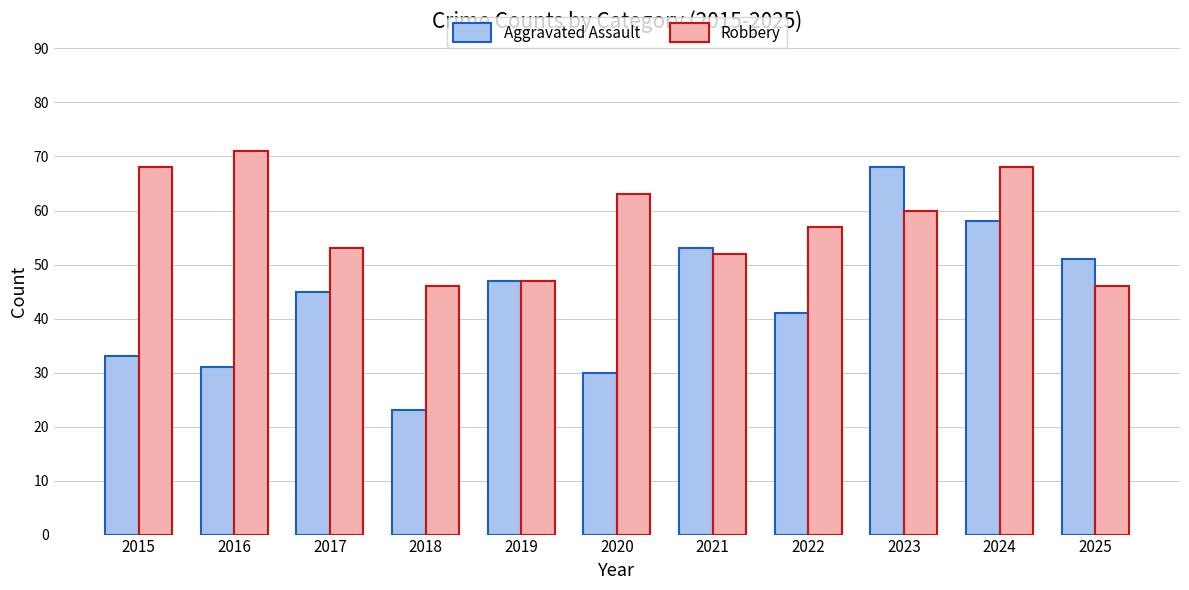

The value of Robbery at 2022 is 57. True or false?

True